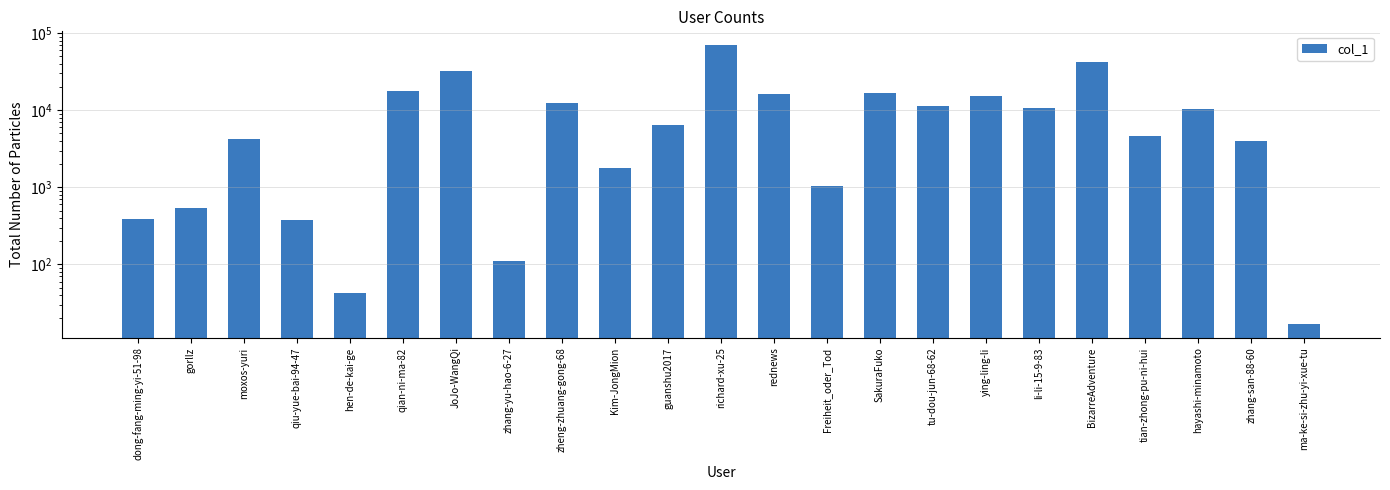

Reading left to right, list all the values displayed in this chart.

390	547	4292	376	43	17735	32410	110	12431	1758	6513	69611	16245	1028	16720	11441	15466	10546	41929	4702	10223	4008	17